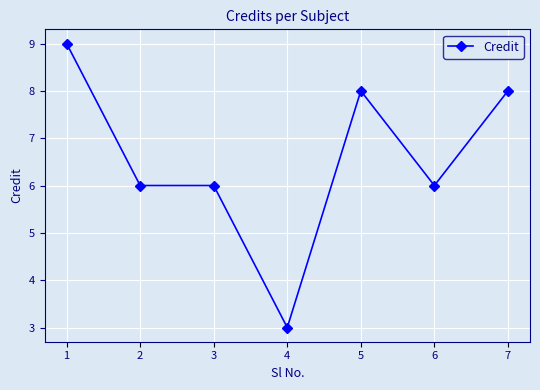

What is the greatest value displayed?

9